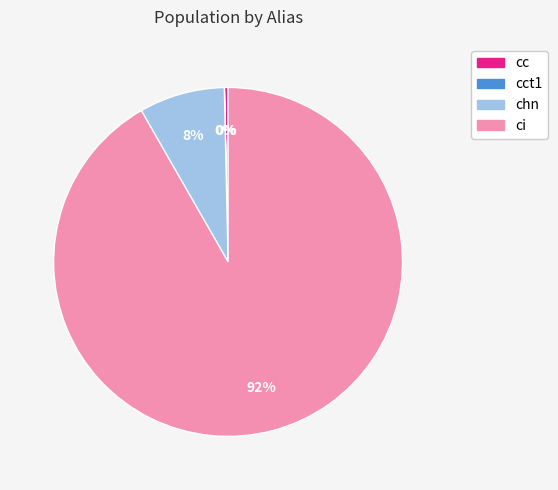

Is there any slice that represents more than half of the pie?

Yes